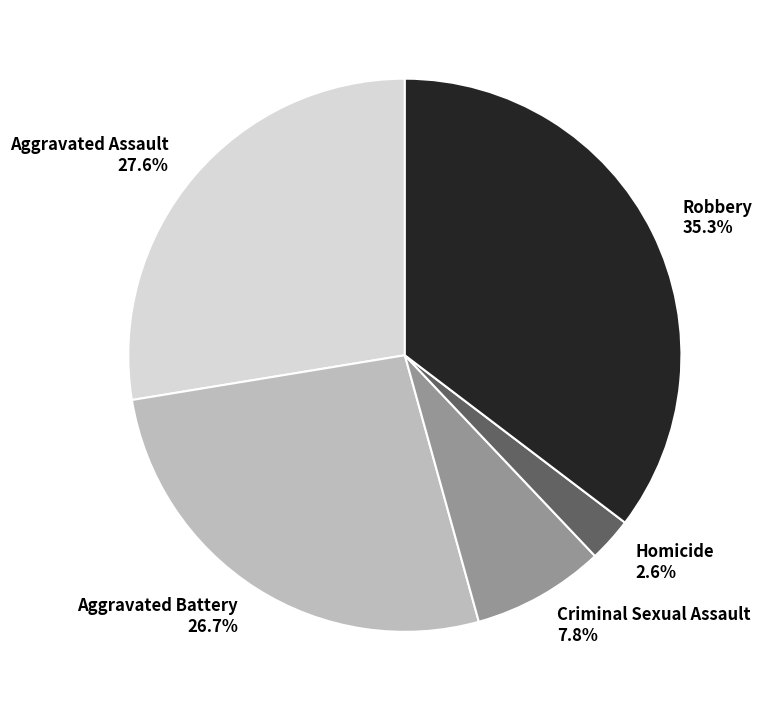

What percentage is the Homicide slice, to the nearest percent?

3%